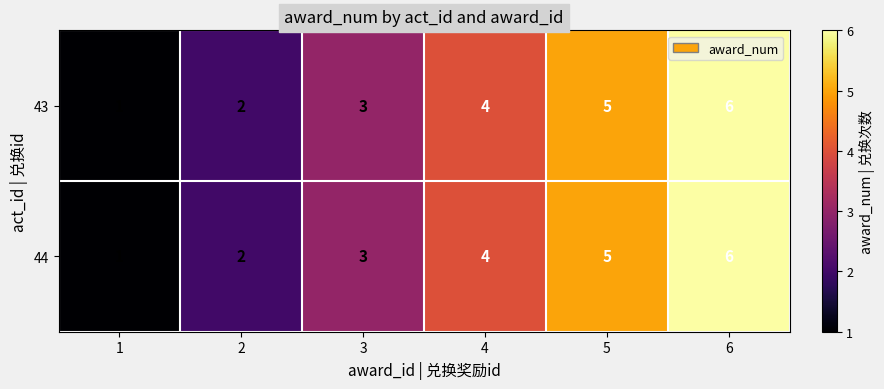

How many data points in 43 are less than 4?

3